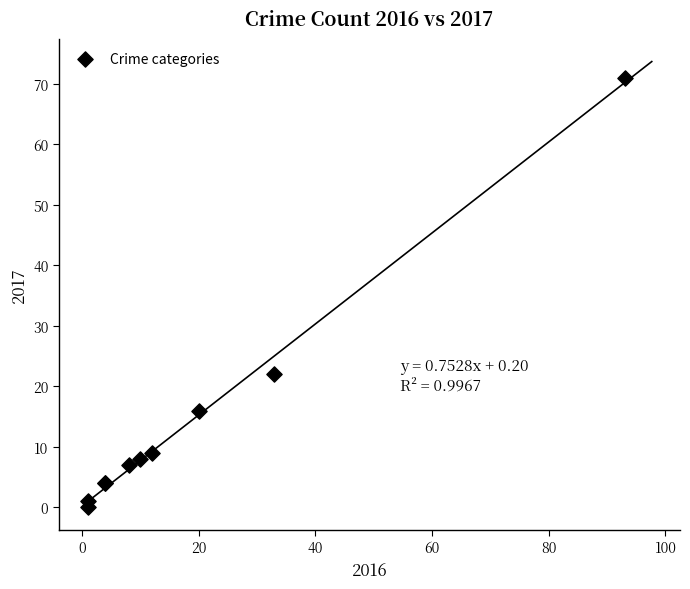

What Y value in the scatter plot is closest to 35?

22